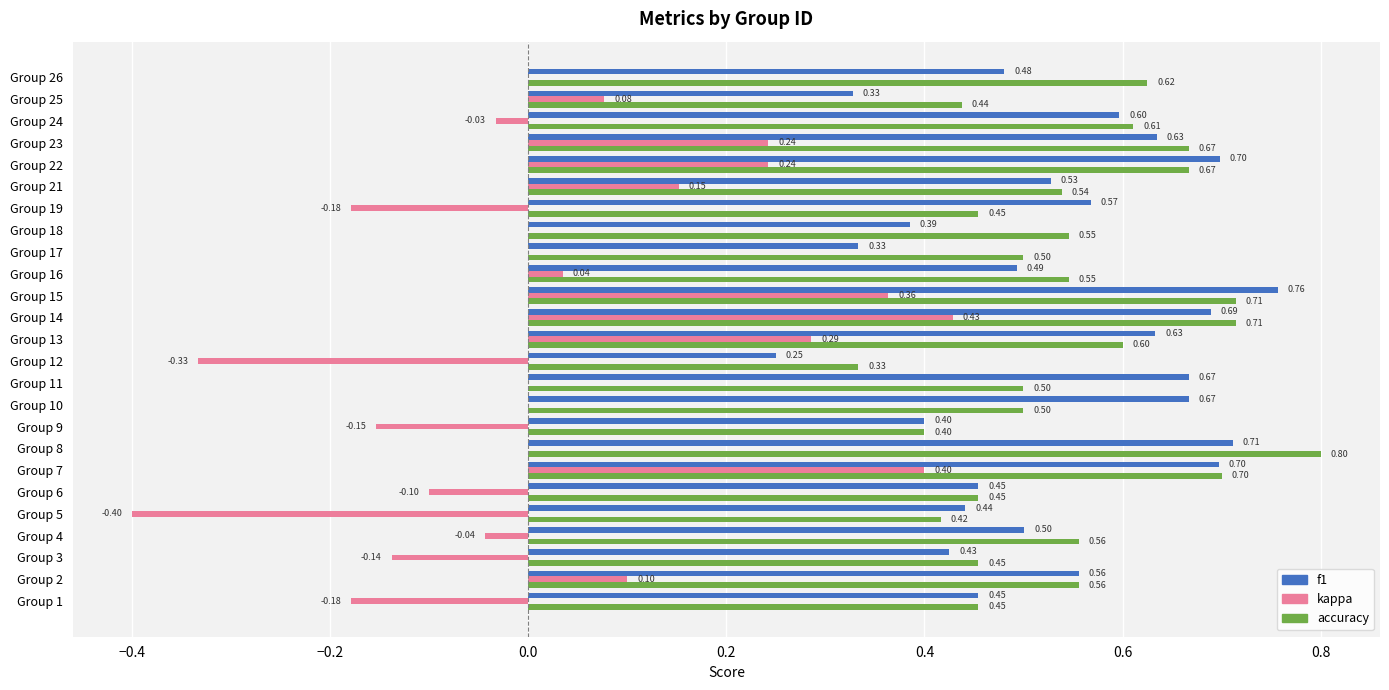

What are all the series names shown in the legend?

f1, kappa, accuracy